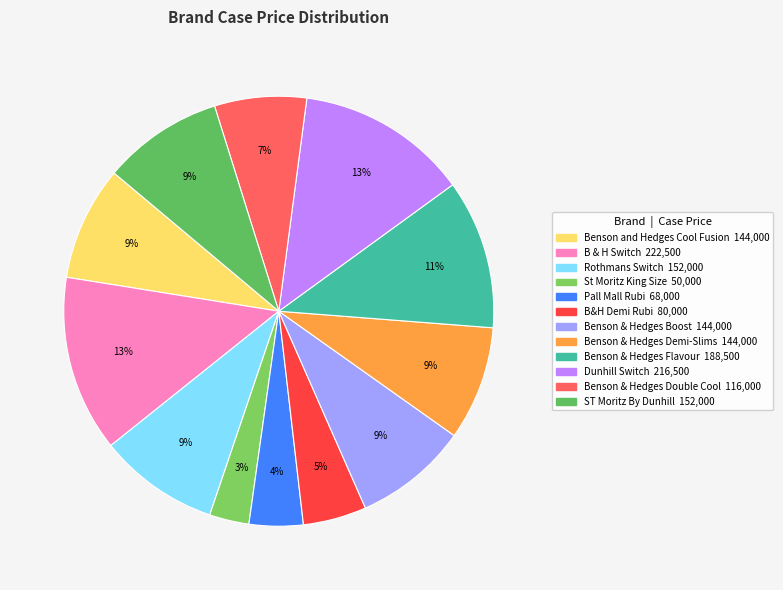

What is the smallest slice in the pie chart?

St Moritz King Size